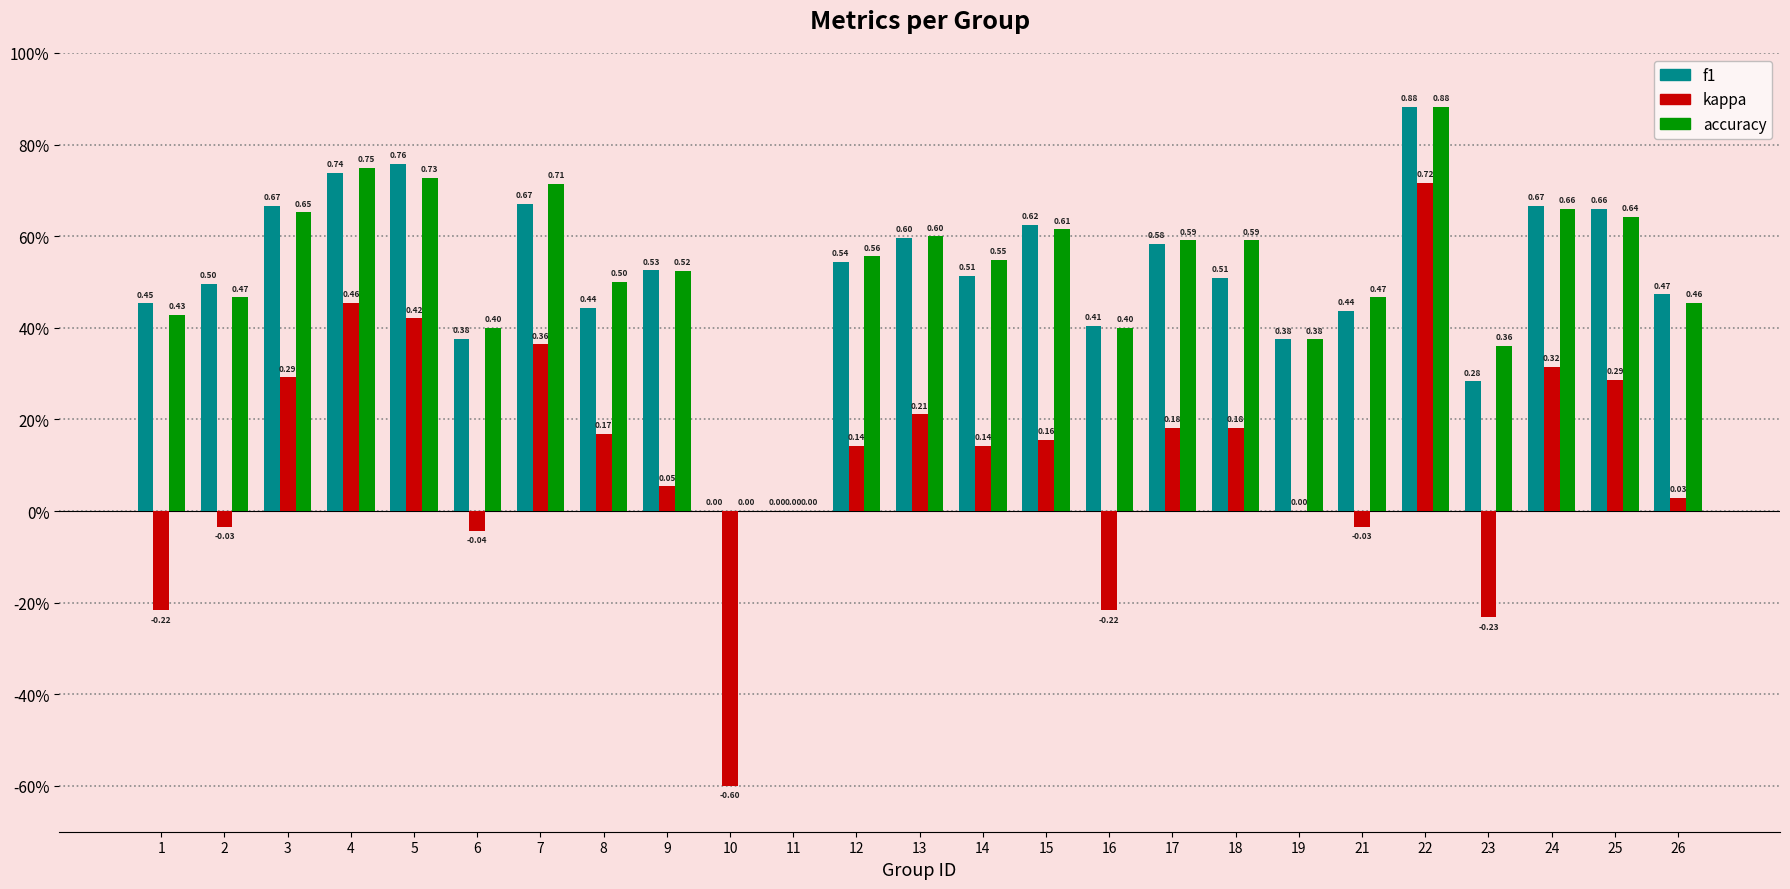

At 21, list the series in order from largest to smallest.

accuracy, f1, kappa